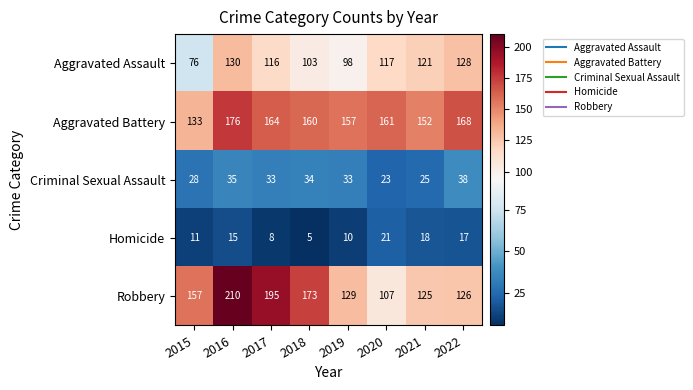

What value does the Robbery series have at 2022?

126